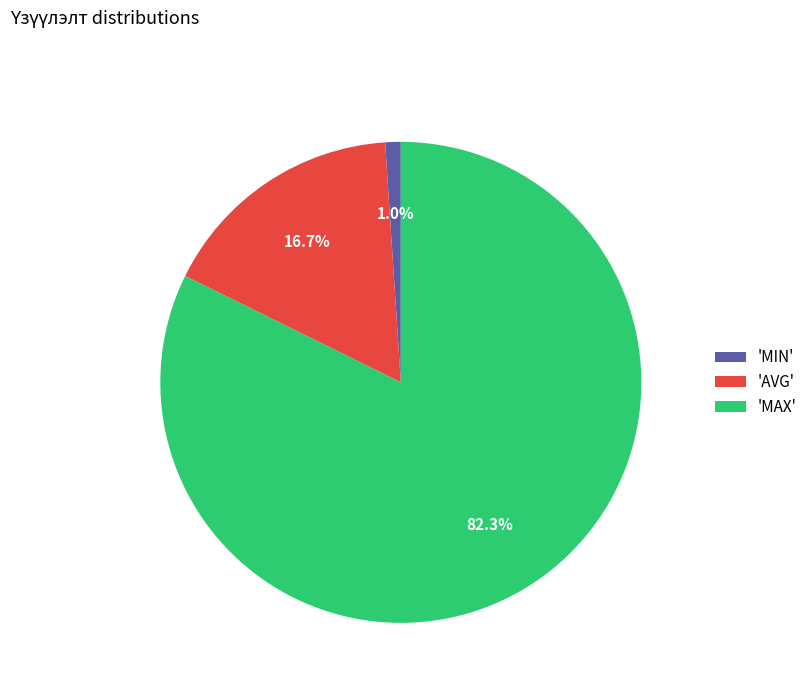

What portion of the pie excludes 'MAX'?

17.7%